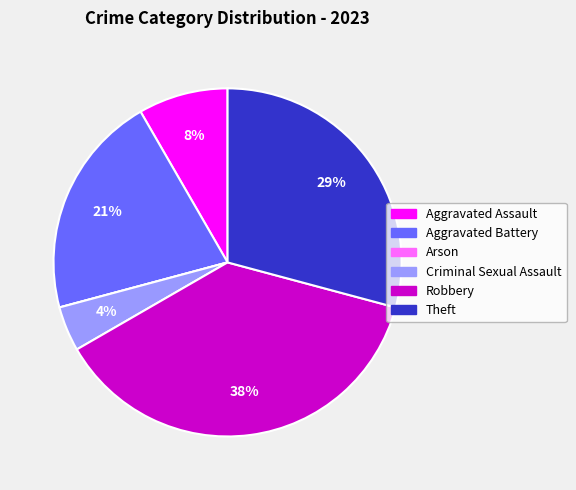

To the nearest percent, what is the average slice percentage?

17%